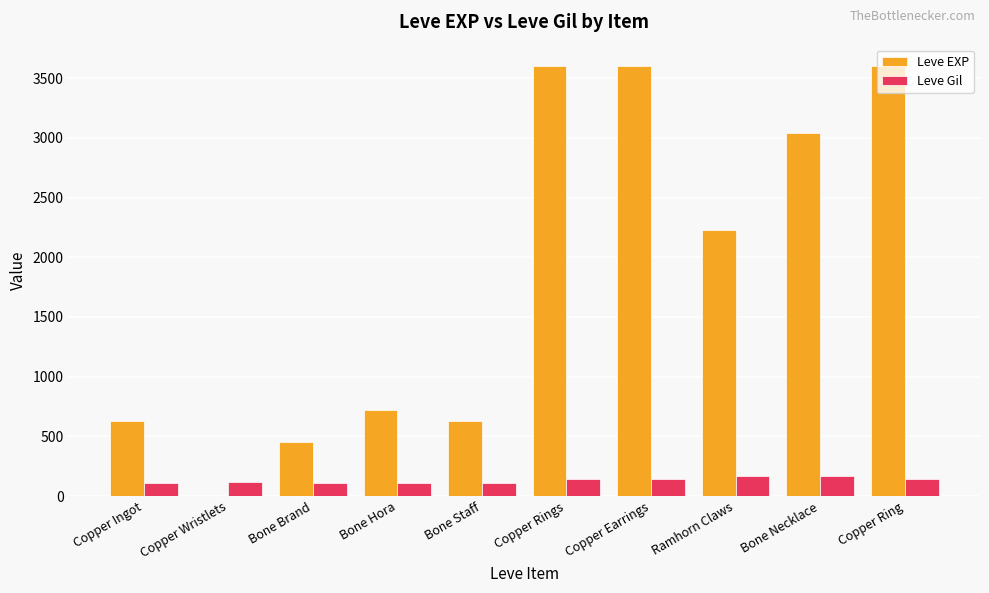

What is the spread (max minus min) of values at Copper Wristlets?

115